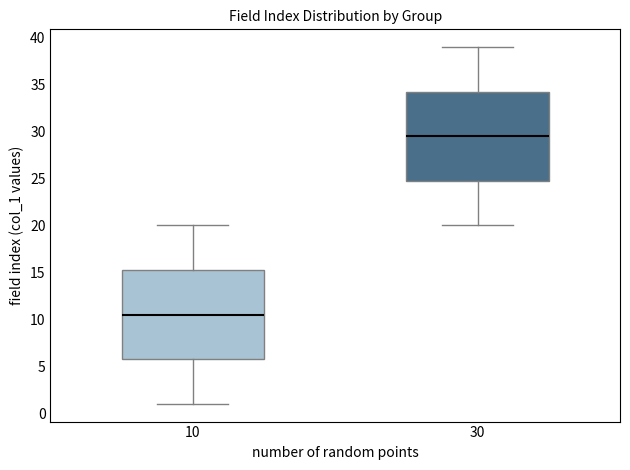

Which box has the highest median line?

30